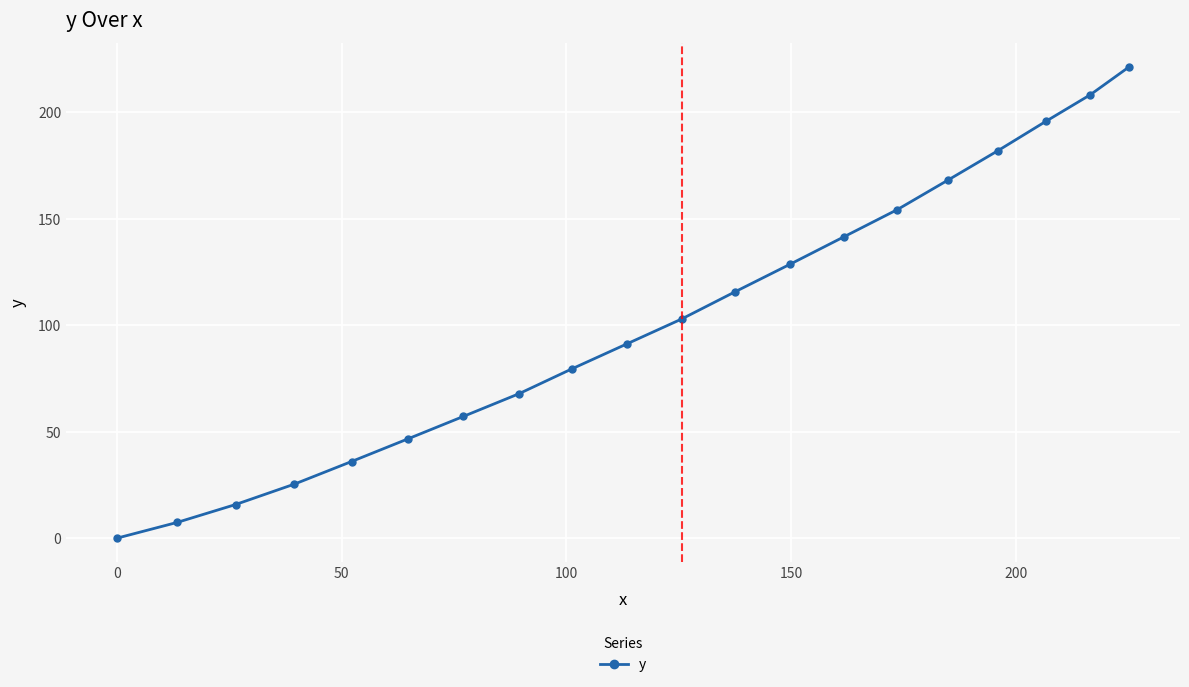

What is the difference between the maximum and second lowest values?

214.0